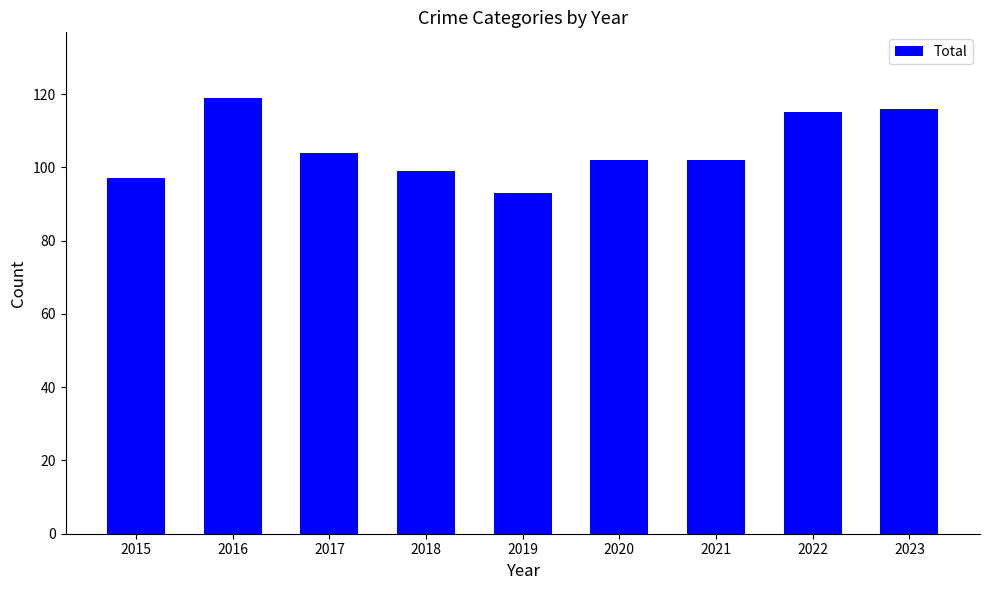

Between 2019 and 2015, which is larger?

2015